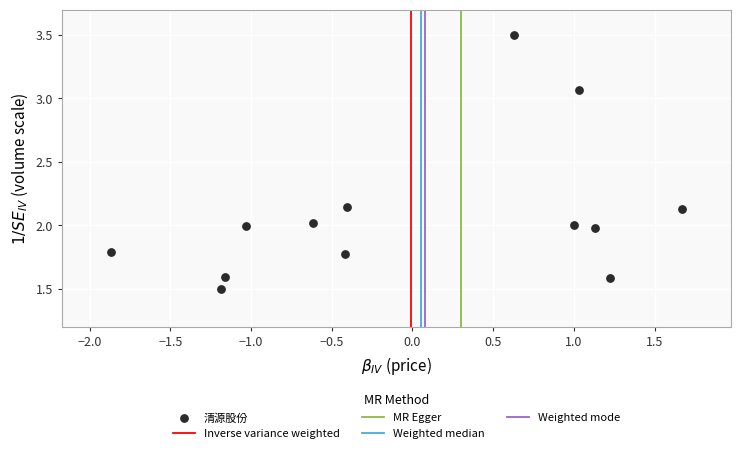

What is the range of X values (max minus min)?

3.5